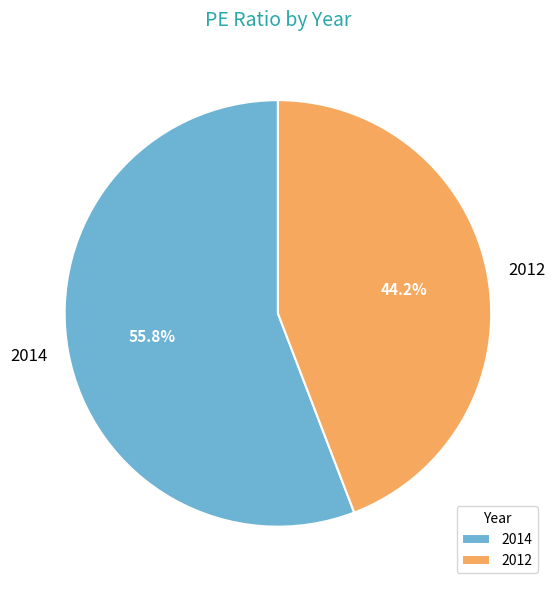

Rank the categories by value from highest to lowest.

2014, 2012